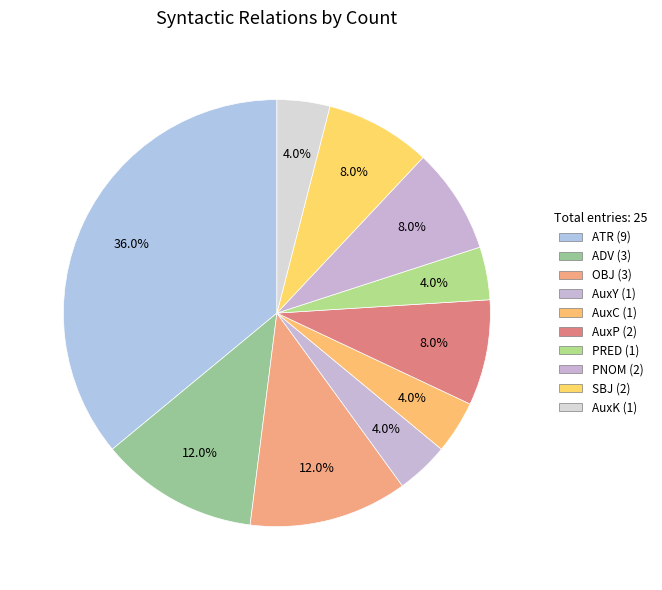

What portion of the pie excludes ATR?

64.0%